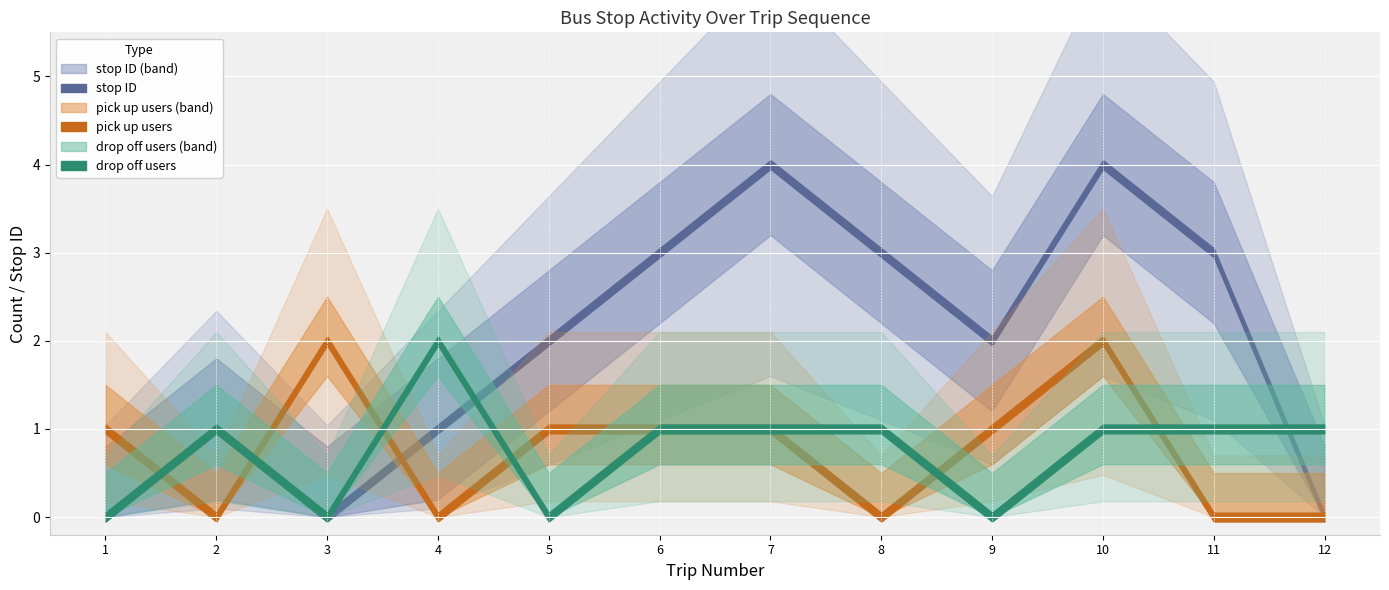

Count the values in the range 1 to 3.

7